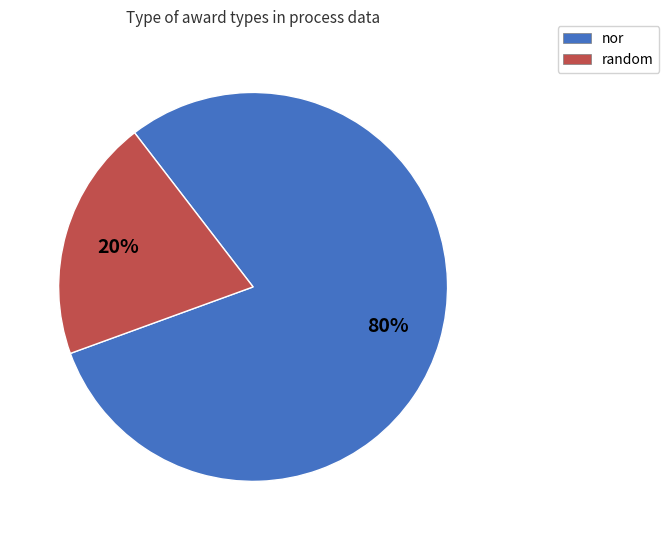

The random slice represents 12% of the pie. True or false?

False